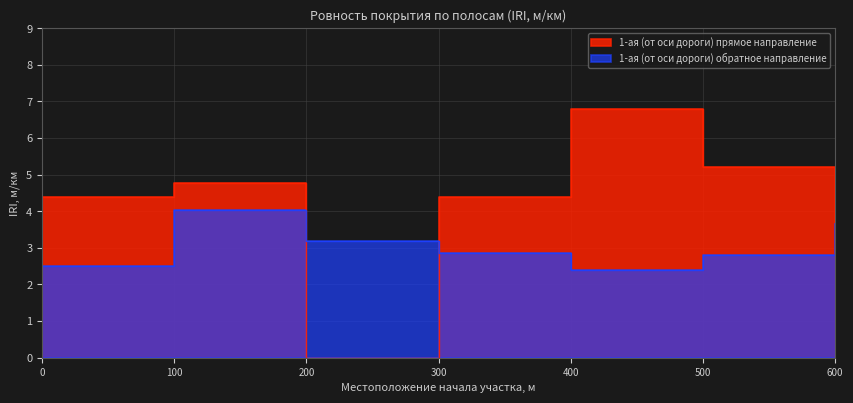

Where do 1-ая (от оси дороги) обратное направление and 1-ая (от оси дороги) прямое направление first cross each other?

100 and 200